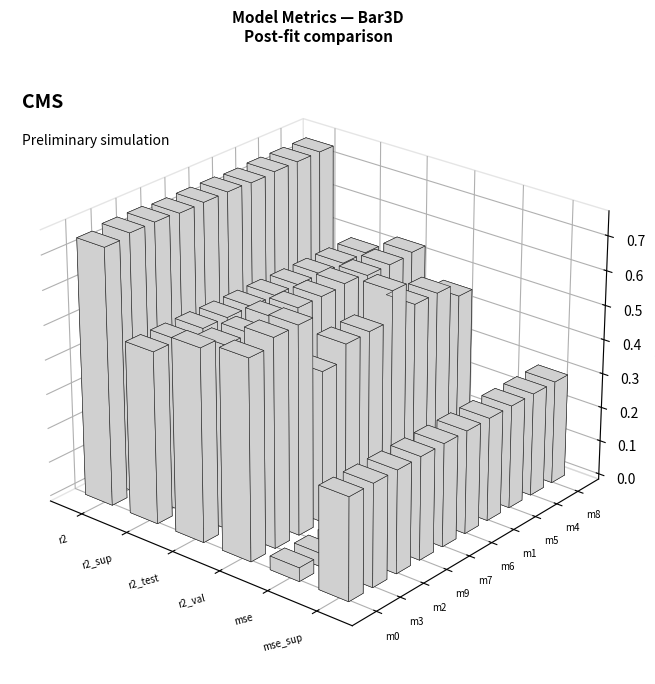

How many bars are there in each group?

6